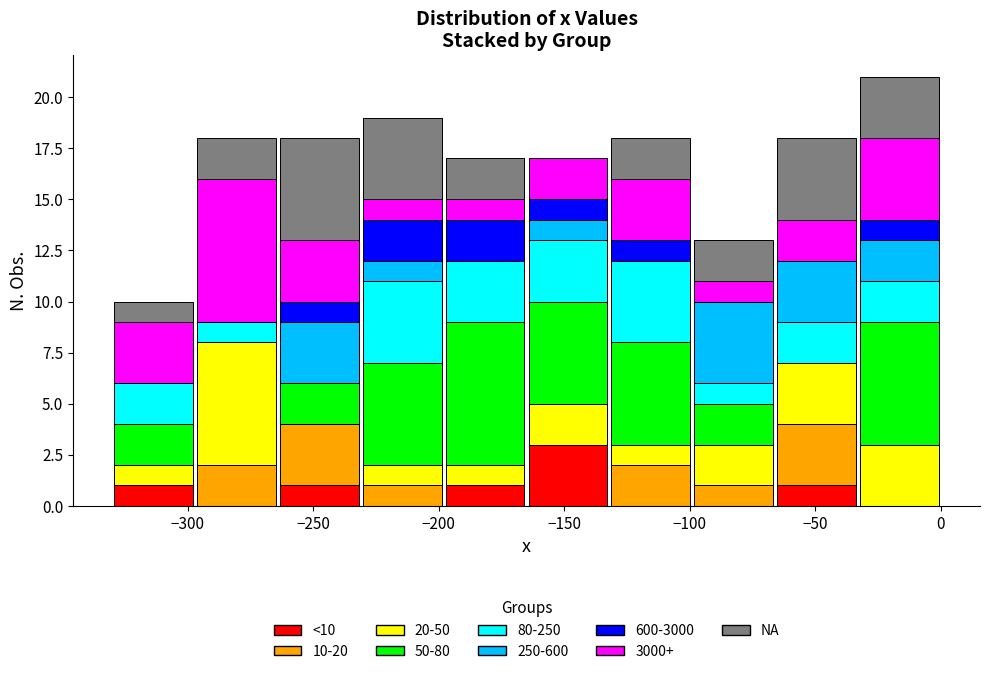

Reading left to right, list every stacked bar in this chart as the range it spans on the x-axis followed by its total height. Neither the bar edges nor the heights are printed on the chart, so give them approximately, as read against the axes.

-330 to -297: 10
-297 to -264: 18
-264 to -231: 18
-231 to -198: 19
-198 to -165: 17
-165 to -132: 17
-132 to -99: 18
-99 to -66: 13
-66 to -33: 18
-33 to 0: 21